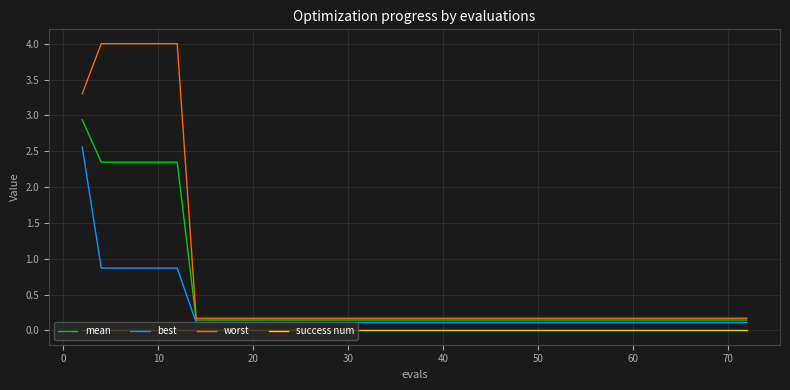

Which series has the widest spread of values?

worst